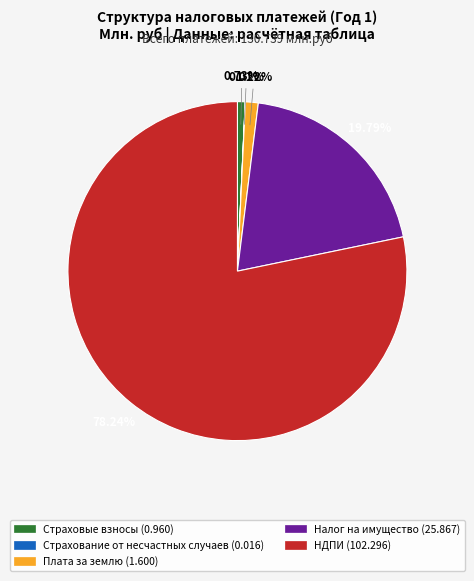

Does any single category account for the majority?

Yes